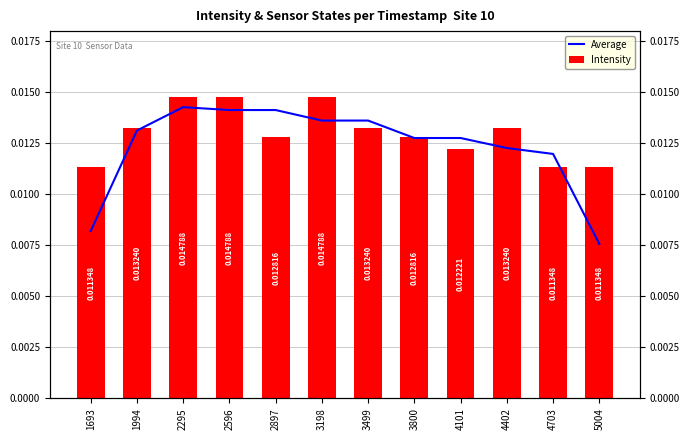

How many bars are there in each group?

2